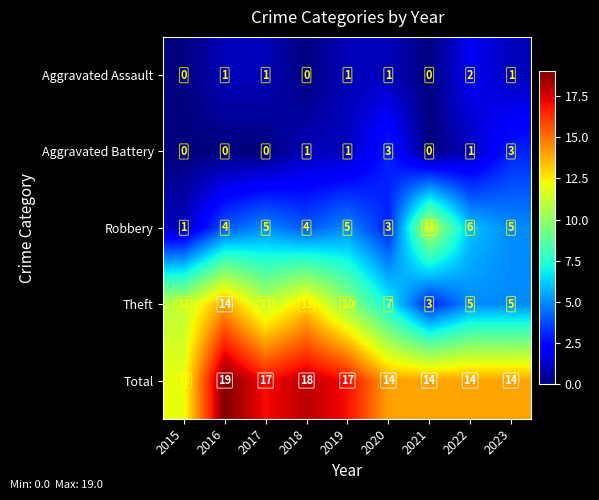

What is the total value across all series at 2023?

28